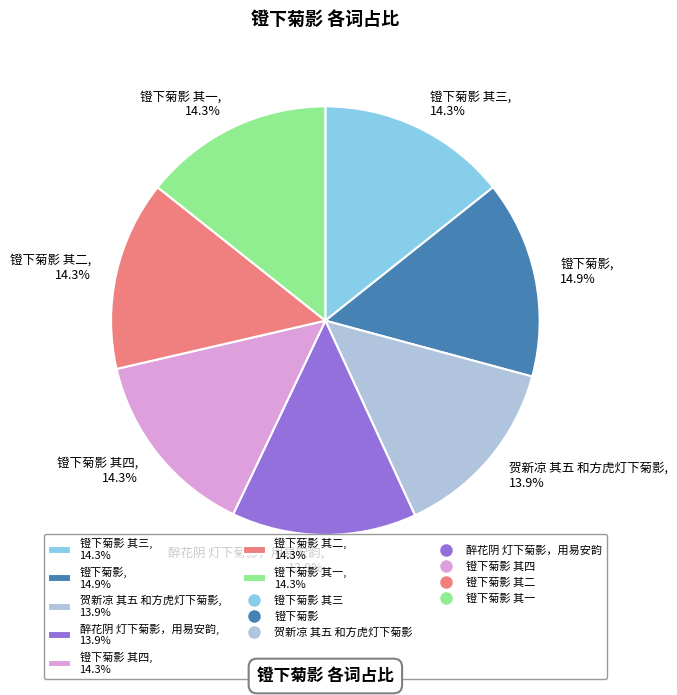

What portion of the pie excludes 醉花阴 灯下菊影，用易安韵, 13.9%?

86.1%